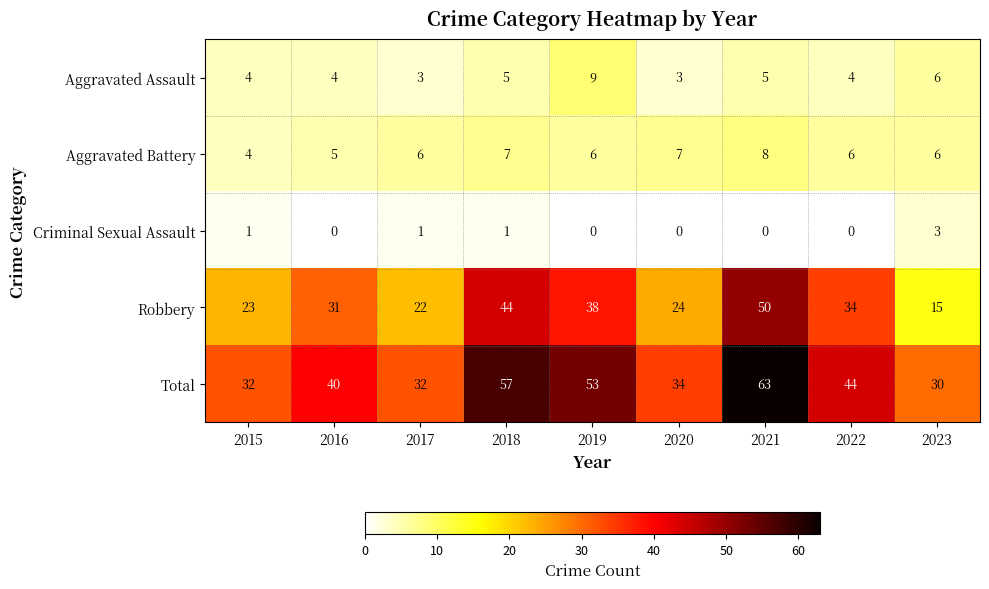

What is the greatest value displayed?

63